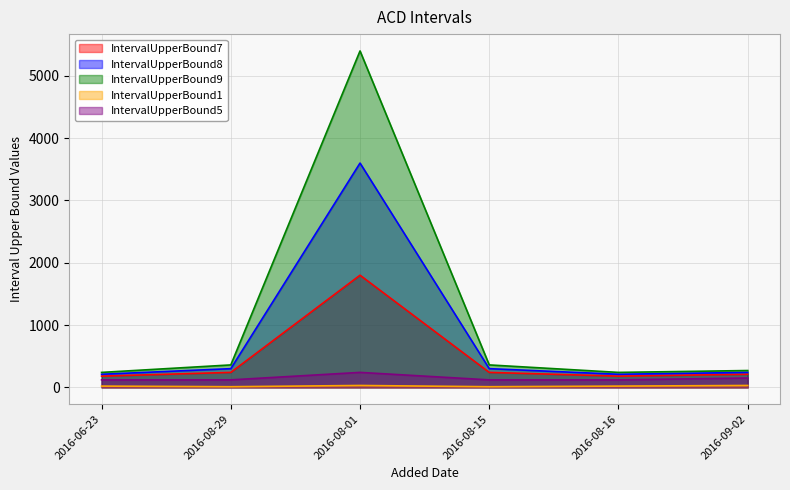

The IntervalUpperBound7 series shows 1800 at 2016-08-01. True or false?

True